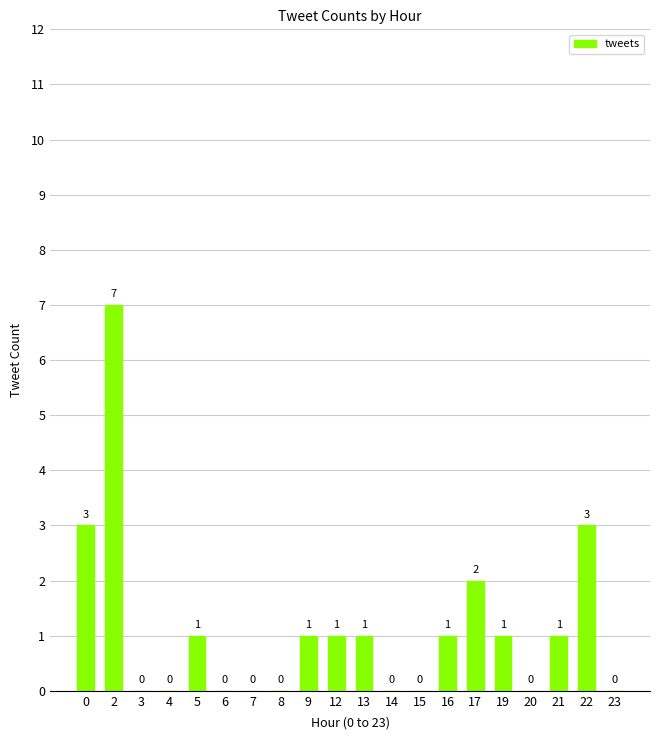

The chart shows a value of 0 at 7. True or false?

True